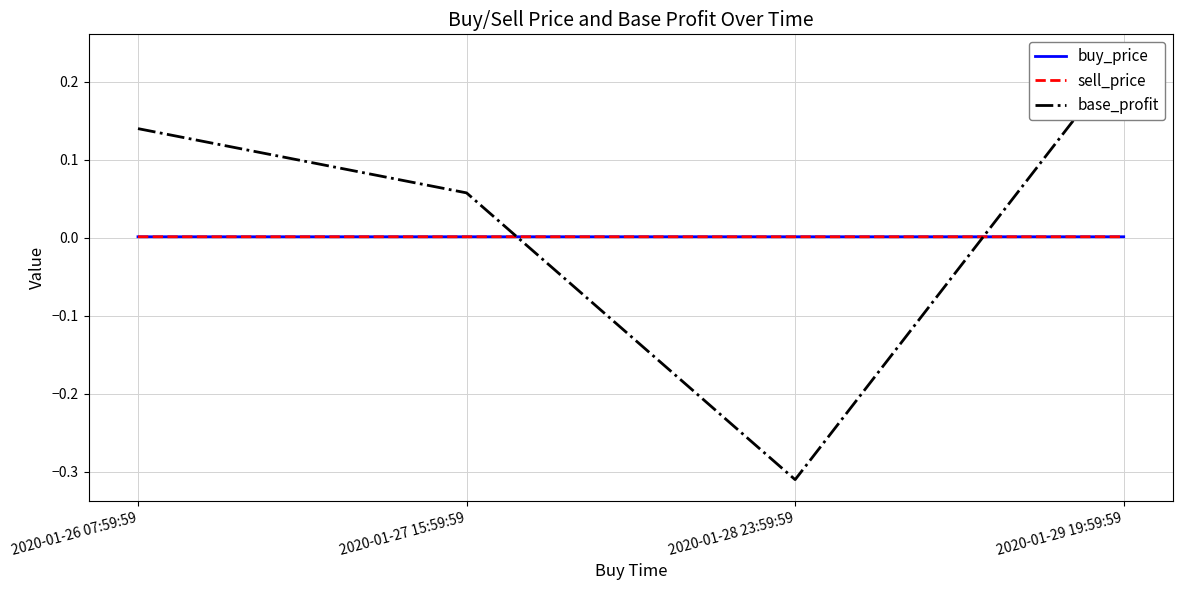

List the series in order of their peak value, highest first.

base_profit, sell_price, buy_price